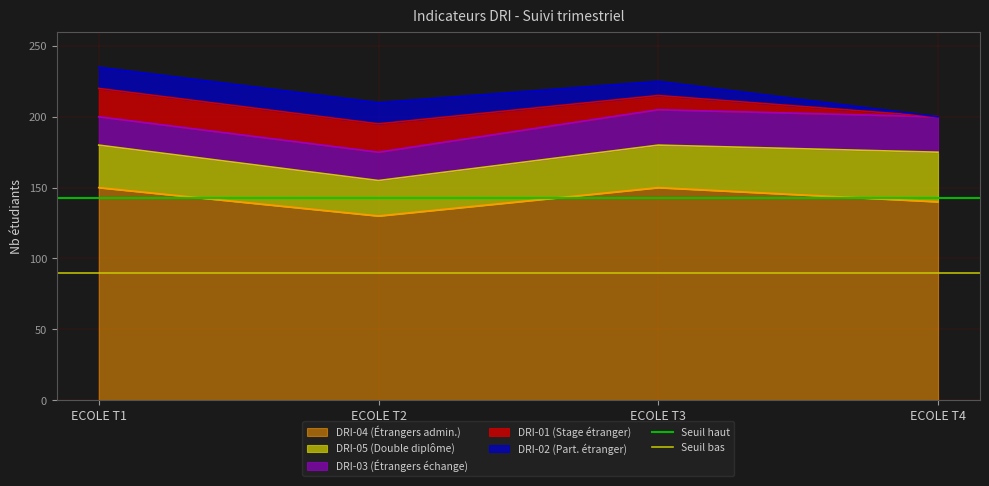

The Seuil bas series shows 60.6 at ECOLE T1. True or false?

False